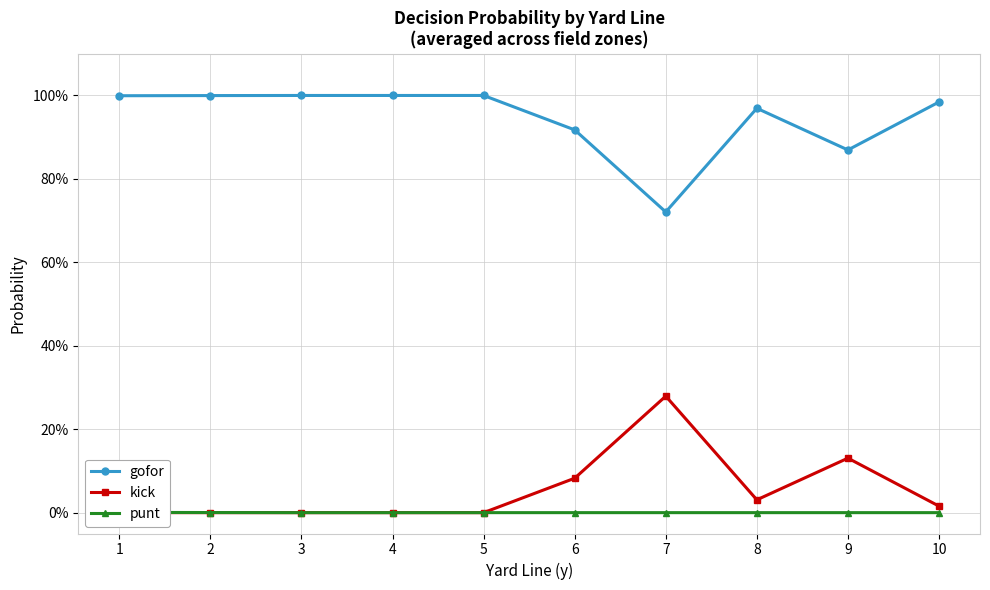

At which category is the sum across all series the highest?

1